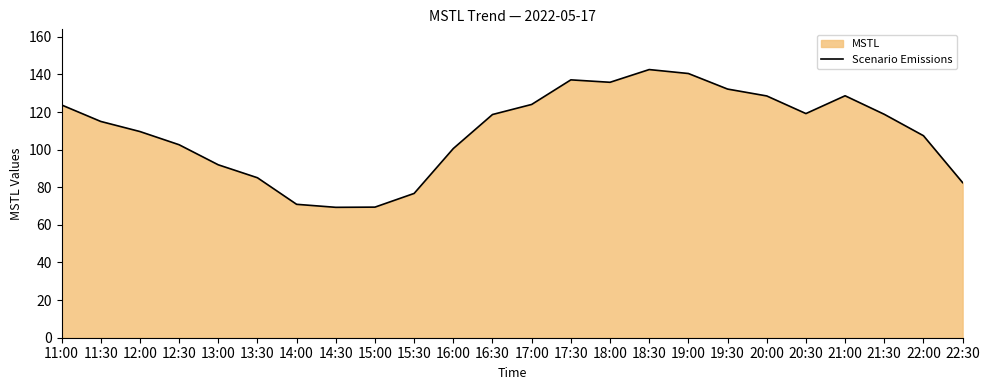

What is the average value?

109.6